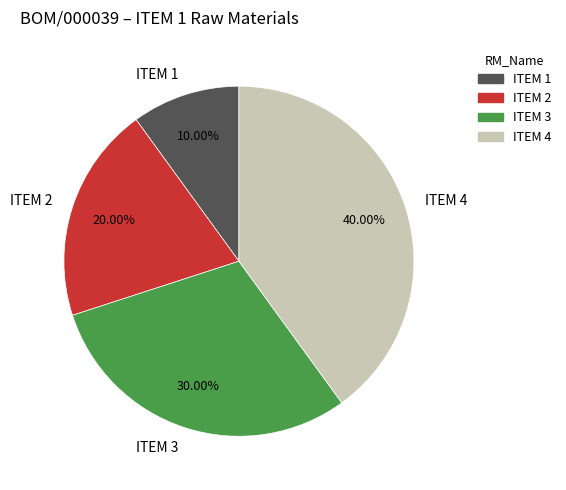

What is the ratio of the value at ITEM 2 to the value at ITEM 4?

0.5